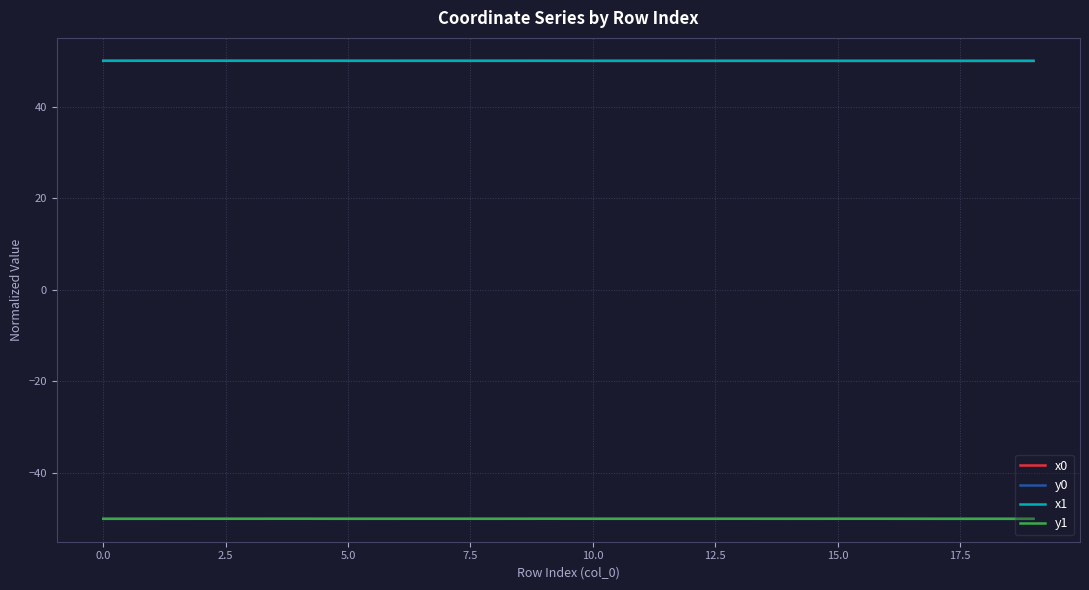

True or false: y1 and x1 cross at least once.

False